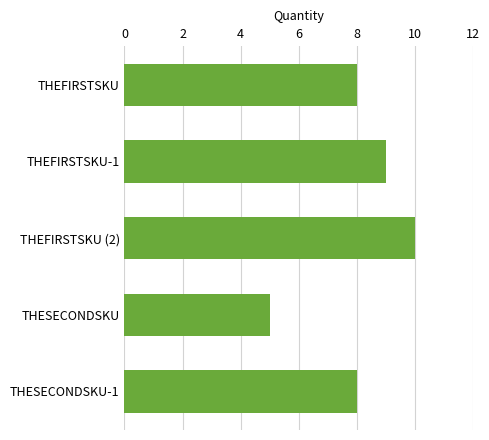

Count the number of categories in the chart.

5